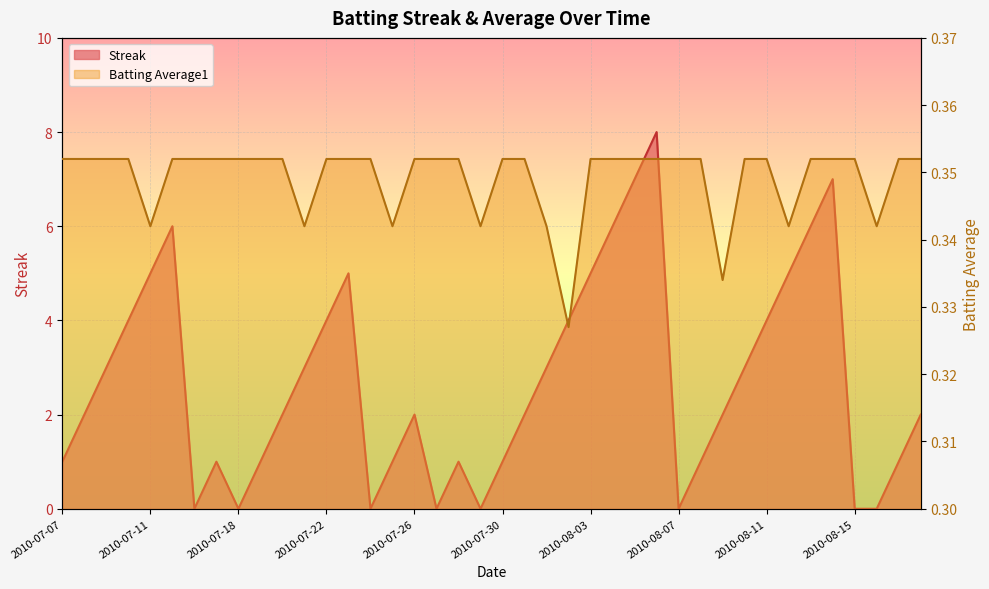

How many lines are shown in the chart?

2